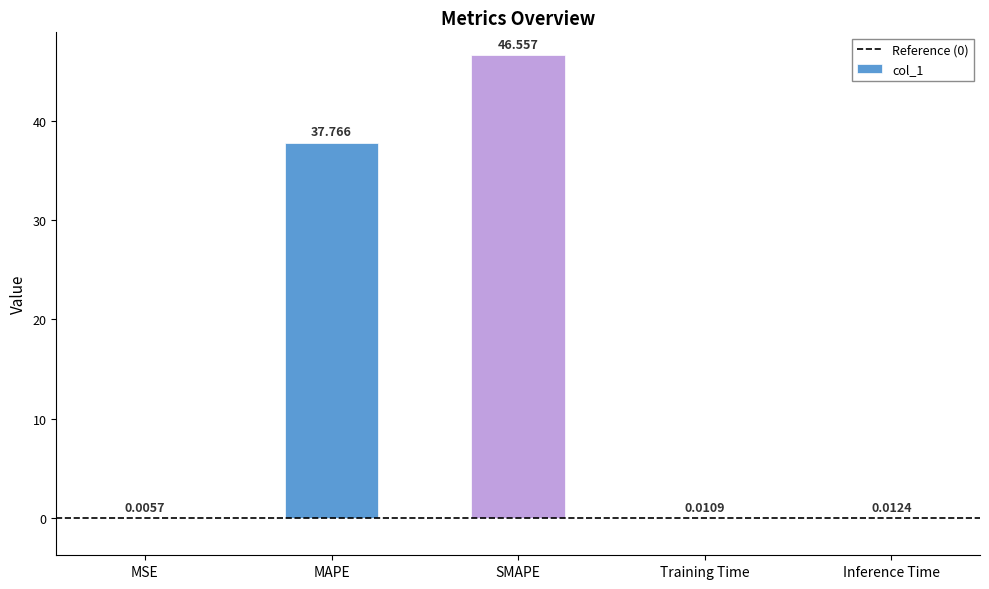

Between MAPE and SMAPE, which is larger?

SMAPE